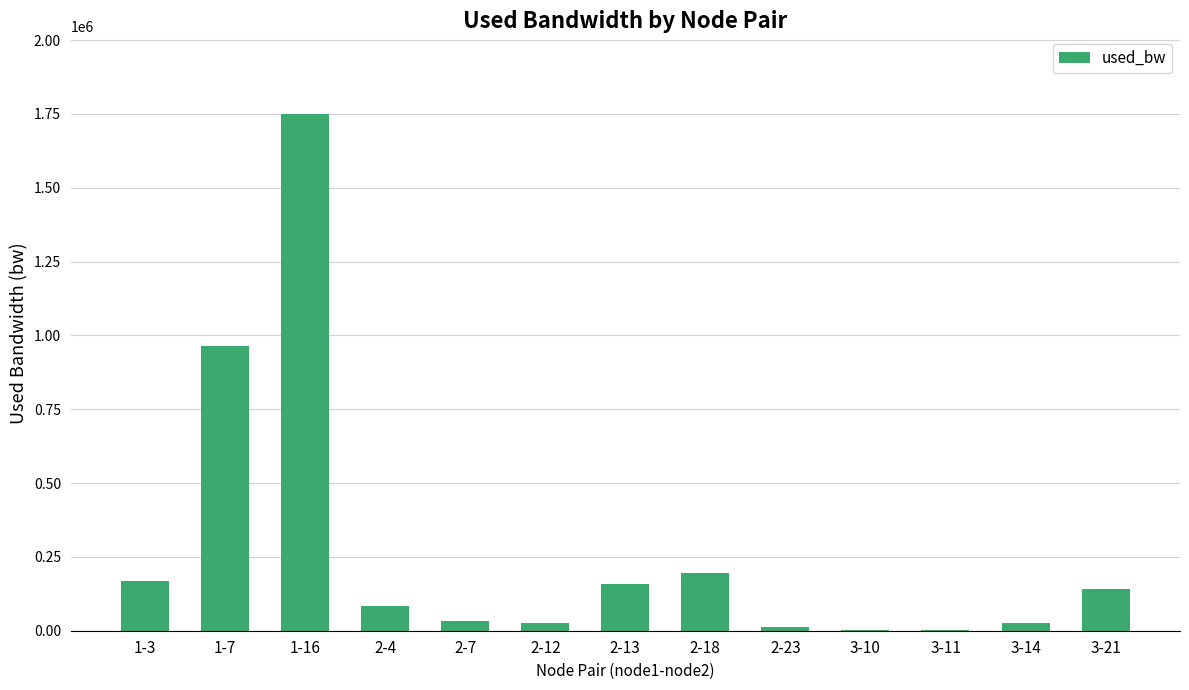

Are the bars horizontal?

No